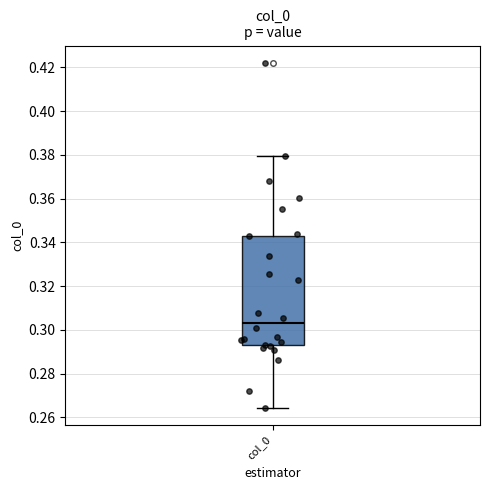

Read this box plot against the y-axis: the position of the median line, the range covered by the box, and the ends of both whiskers. The values are not printed on the chart, so give them approximately, as read against the axis.

median 0.304, box 0.294 to 0.344, whiskers 0.264 to 0.380